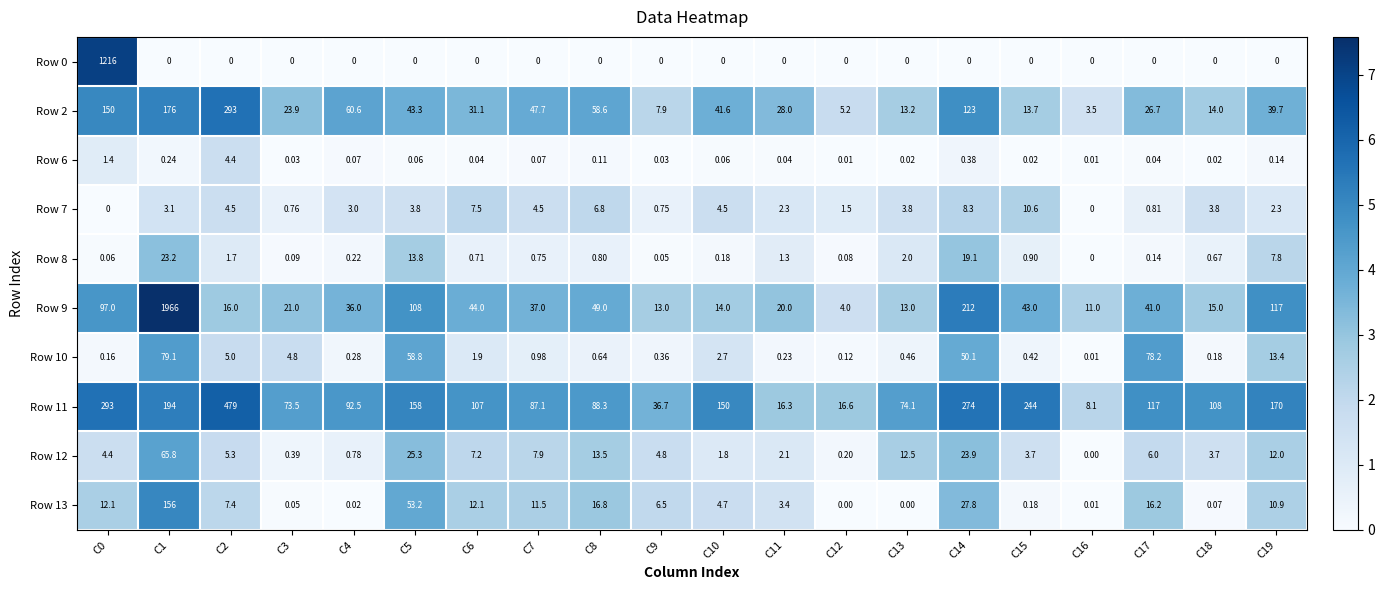

Is the value of Row 0 at C2 greater than the value of Row 2 at C13?

No